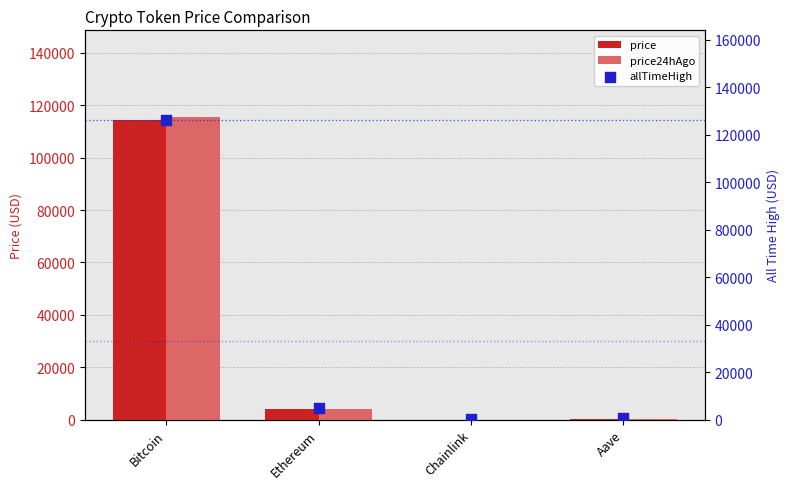

At how many categories does at least one series exceed 10758?

1